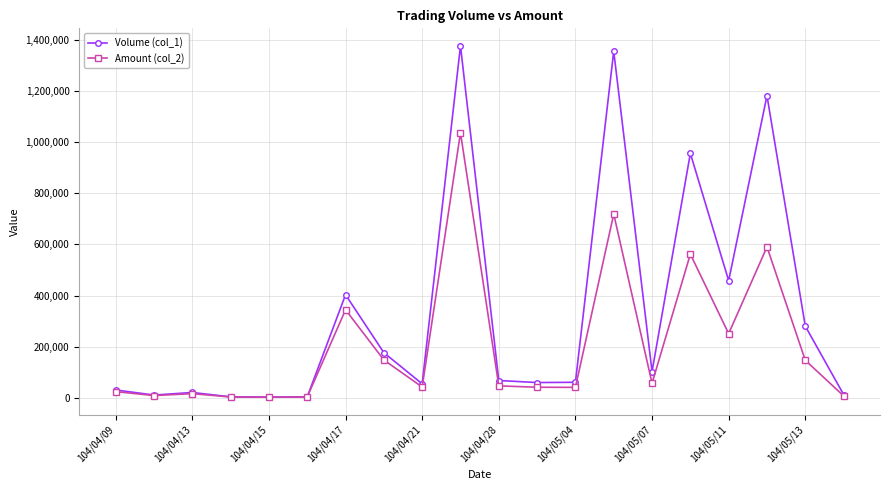

Which series has the largest range (max minus min)?

Volume (col_1)